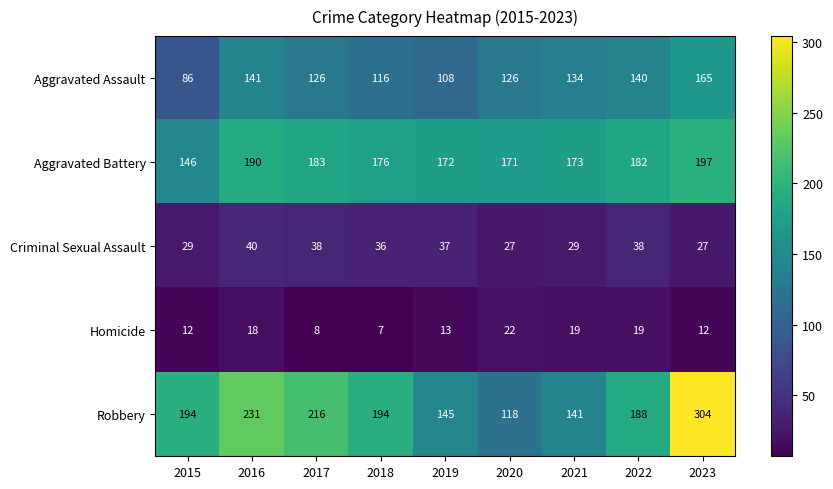

Which series has the largest range (max minus min)?

Robbery